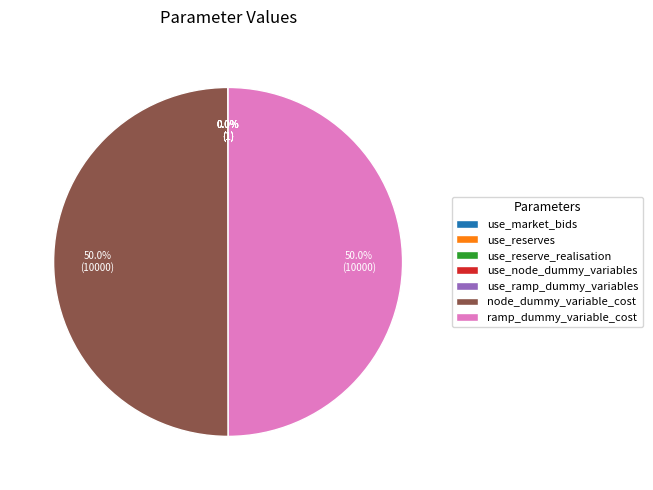

Do node_dummy_variable_cost and ramp_dummy_variable_cost together represent more than half of the pie?

Yes